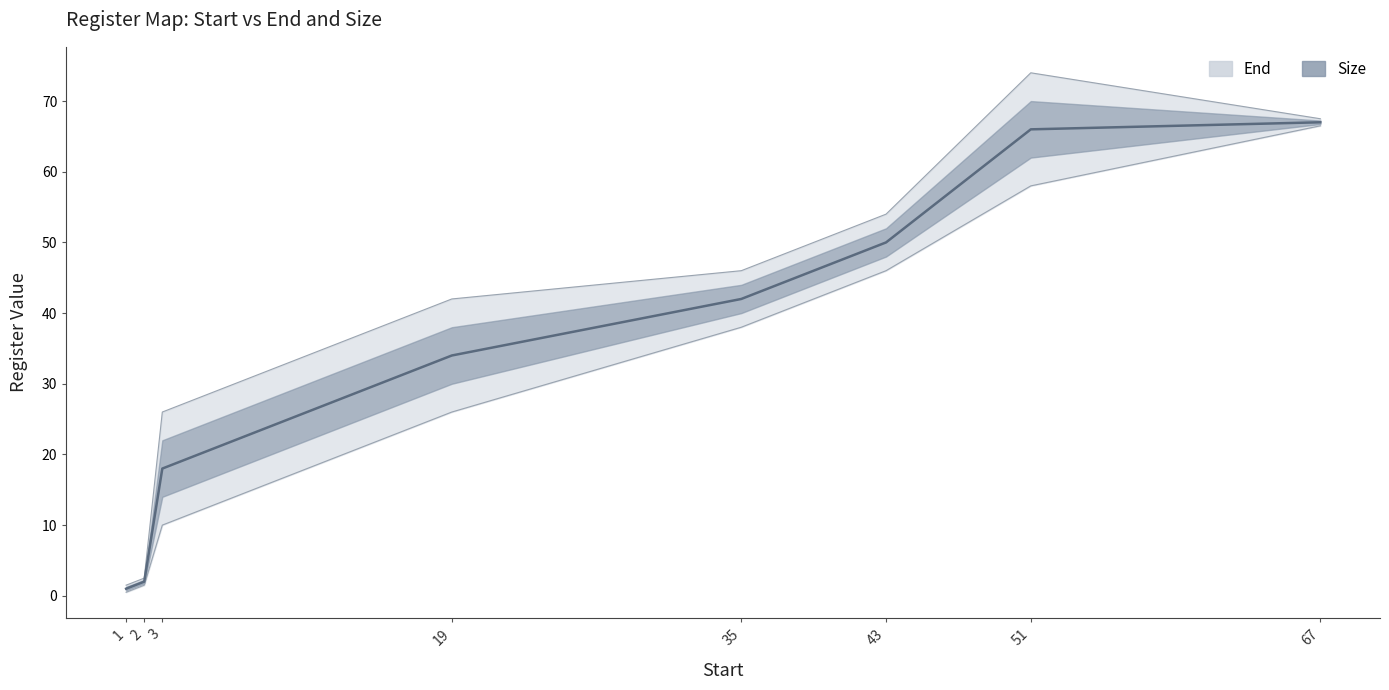

How many lines are shown in the chart?

1